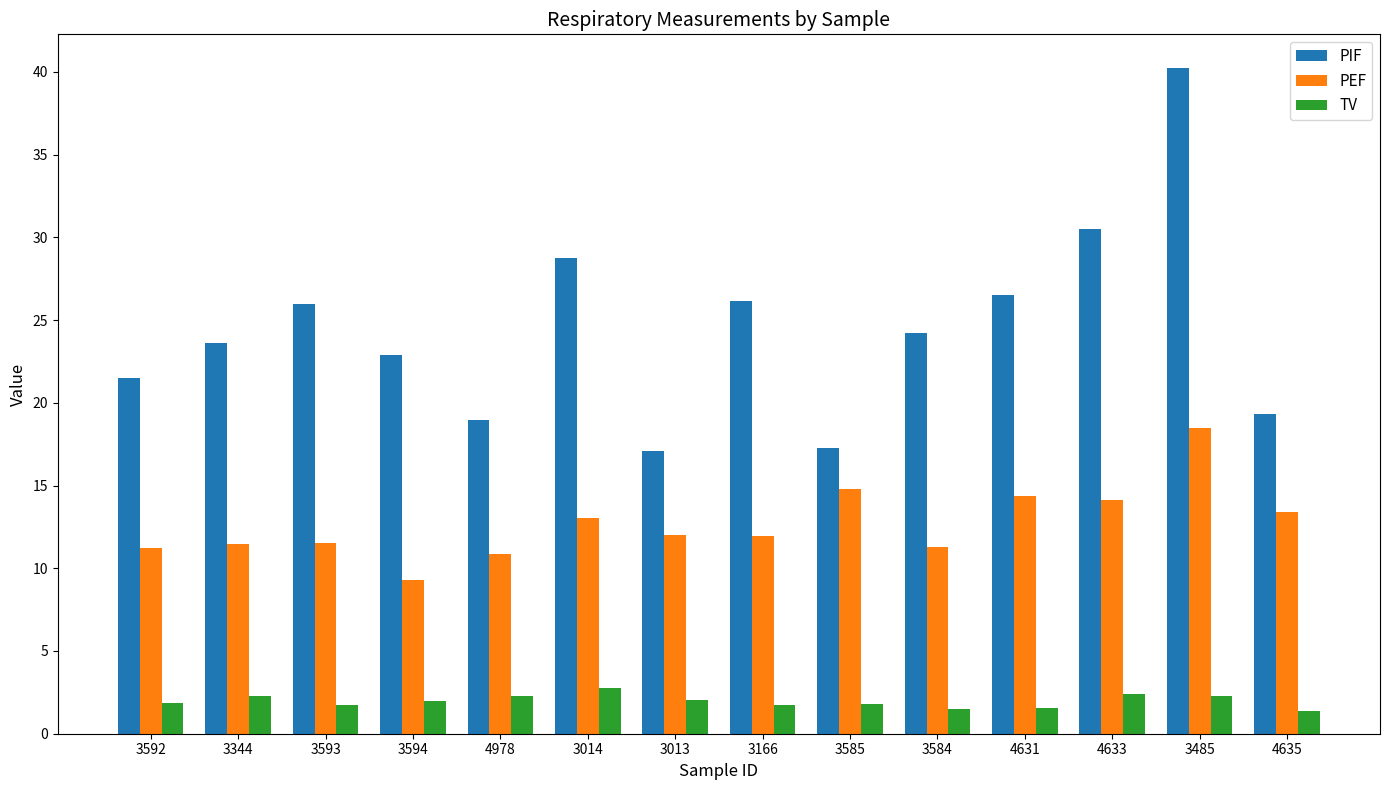

Is the value of PEF at 3594 greater than the value of PIF at 3593?

No